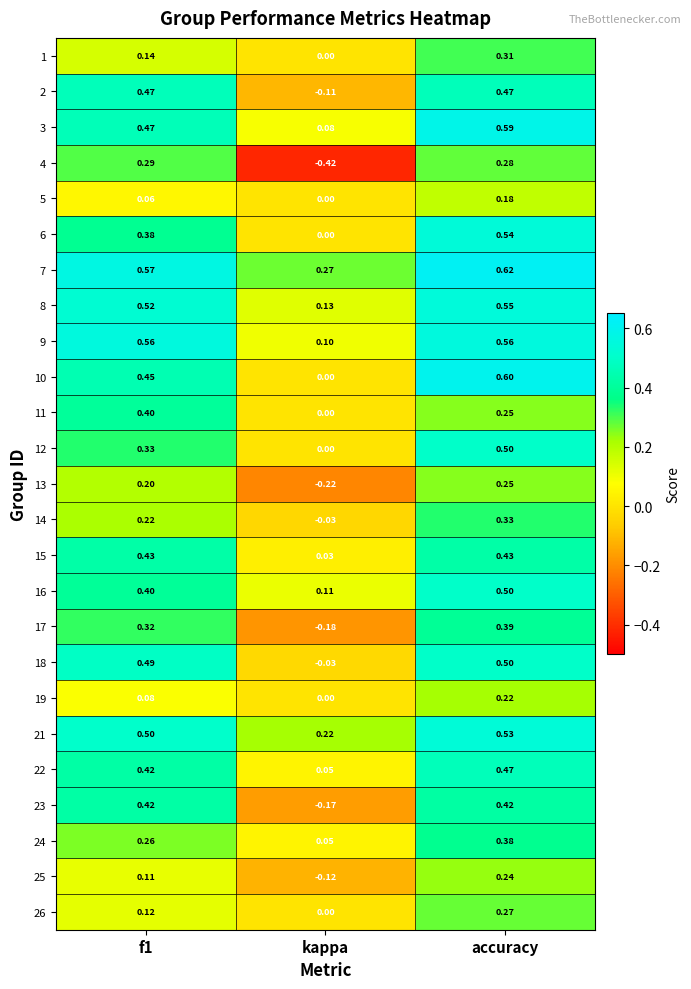

Where is 22 nearest to the value 0?

kappa